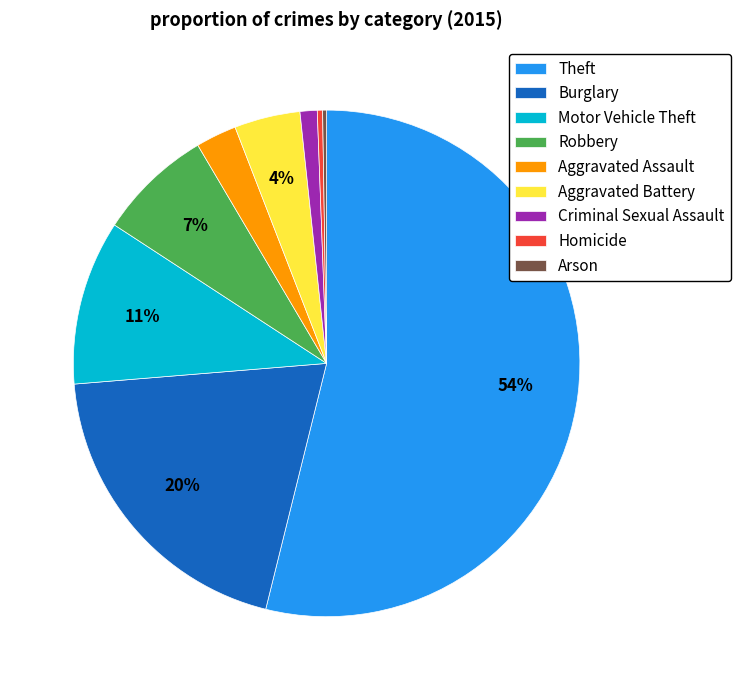

Is there a majority slice in this chart?

Yes